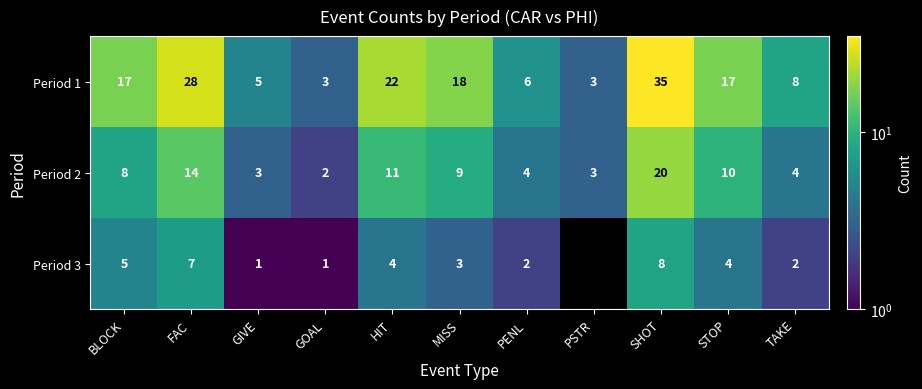

What is the difference between the Period 2 values at FAC and SHOT?

6